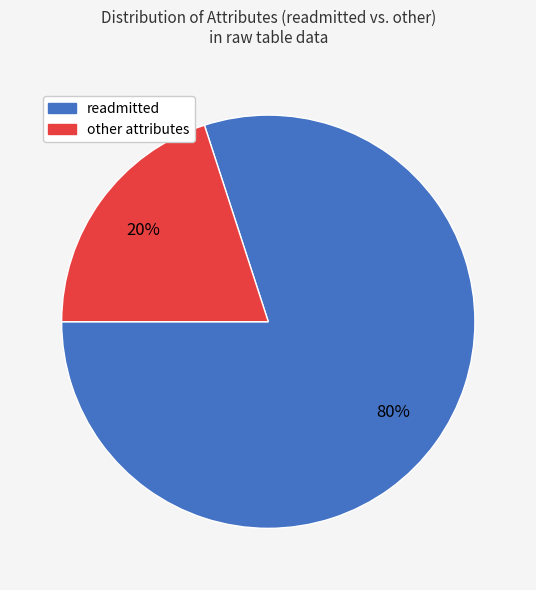

Is the sum of readmitted and other attributes greater than half?

Yes